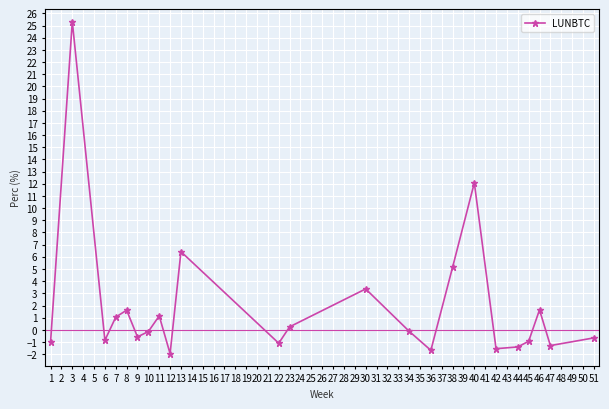

What is the change in value from 6 to 46?

+2.5